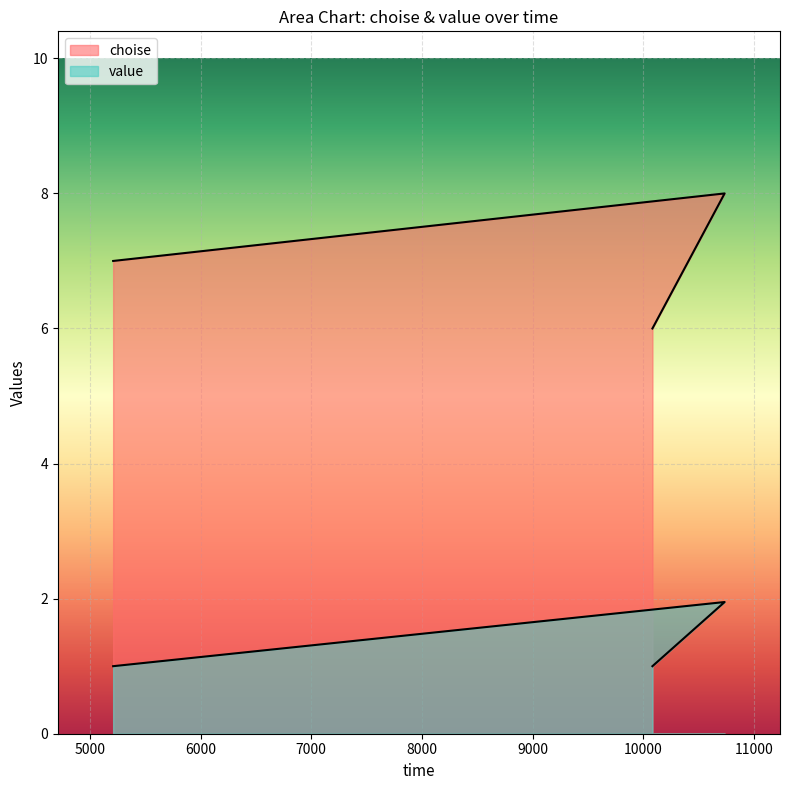

What is the minimum value for choise?

6.0